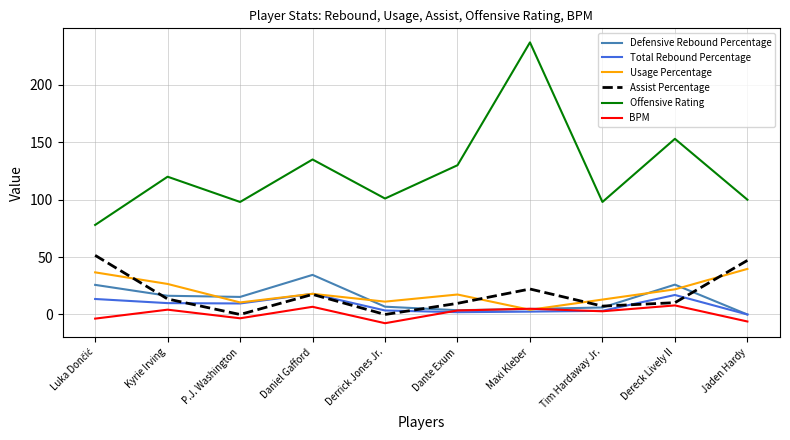

What is the sum of the Usage Percentage values at Daniel Gafford and Dante Exum?

35.4